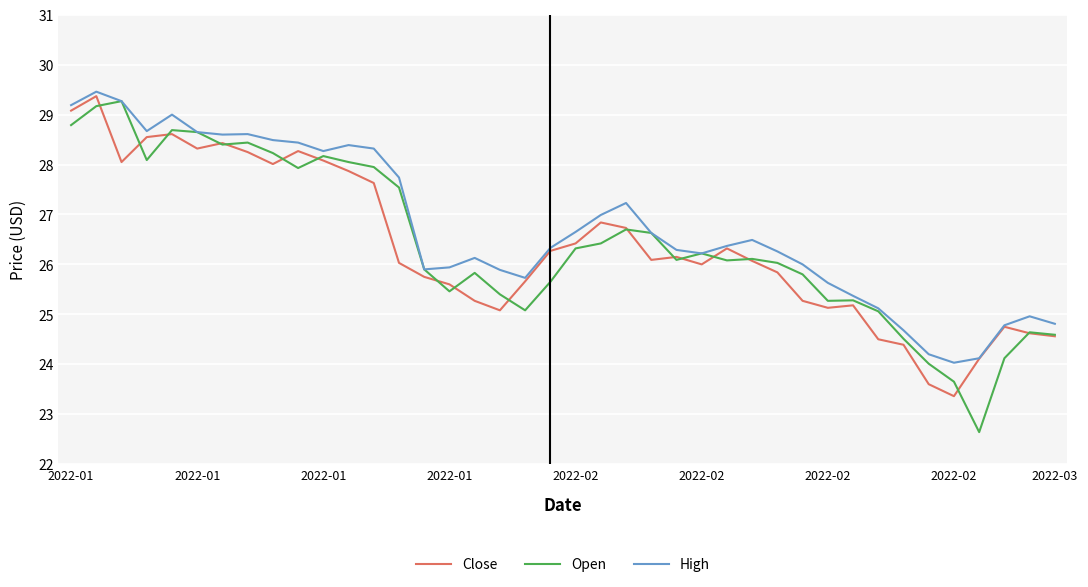

What is the lowest value of the Open series?

22.6